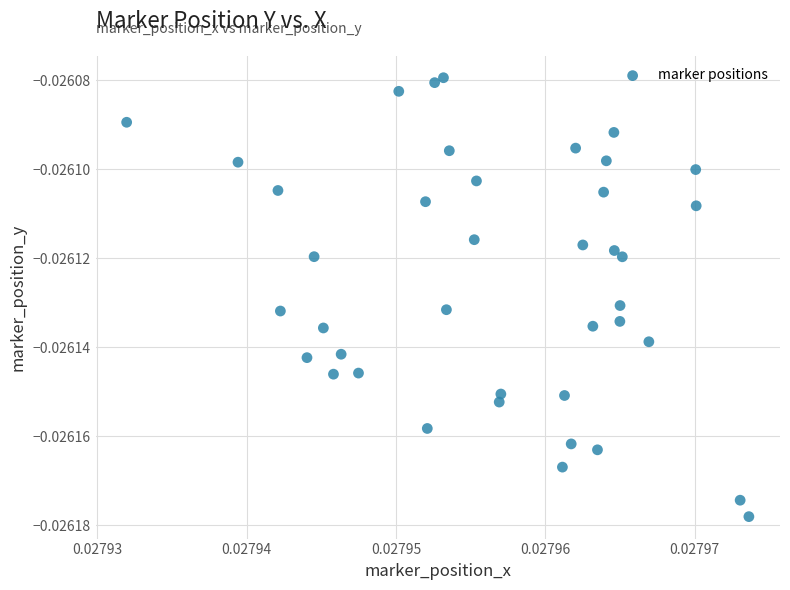

How many data points are displayed?

40